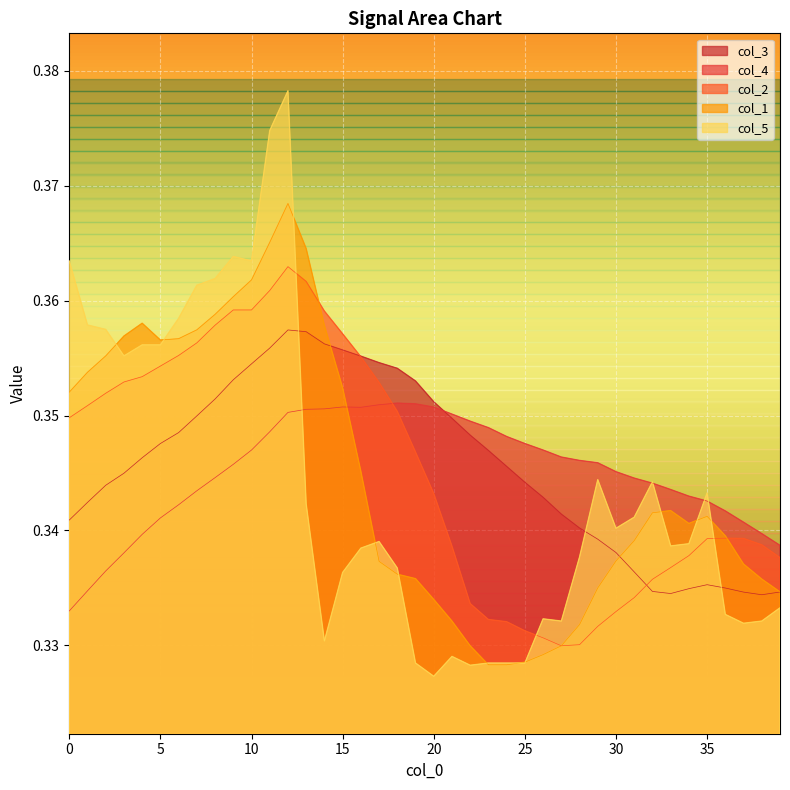

True or false: col_5 and col_1 intersect in this chart.

True